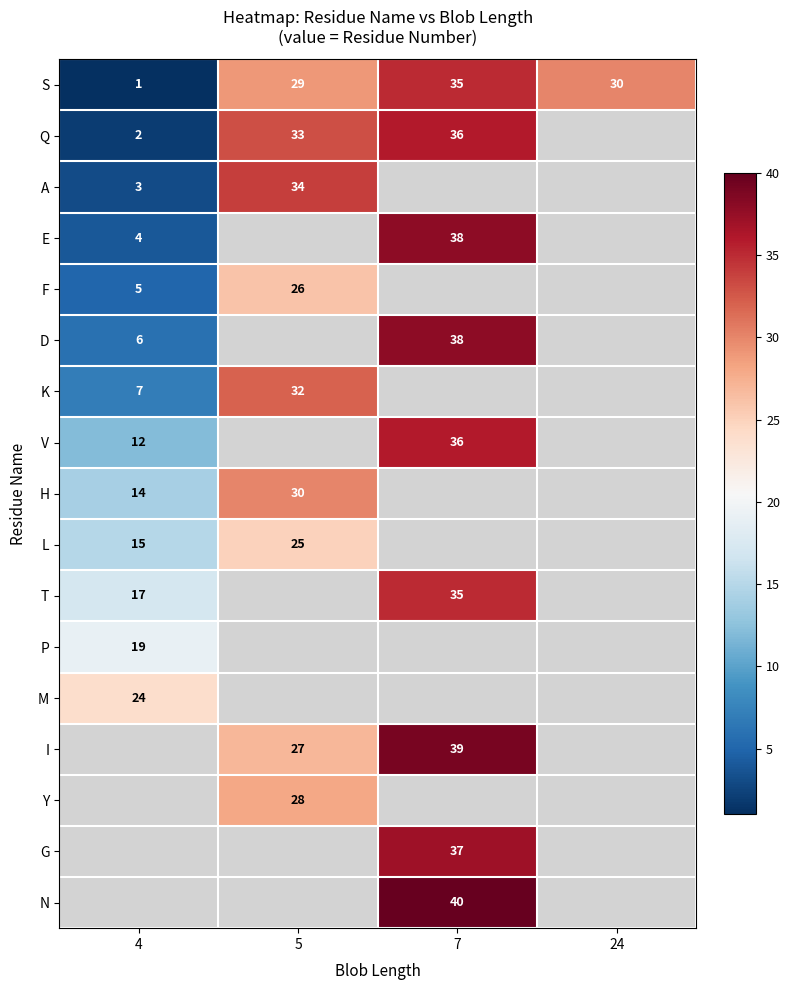

Between 7 and 24, which is larger?

7